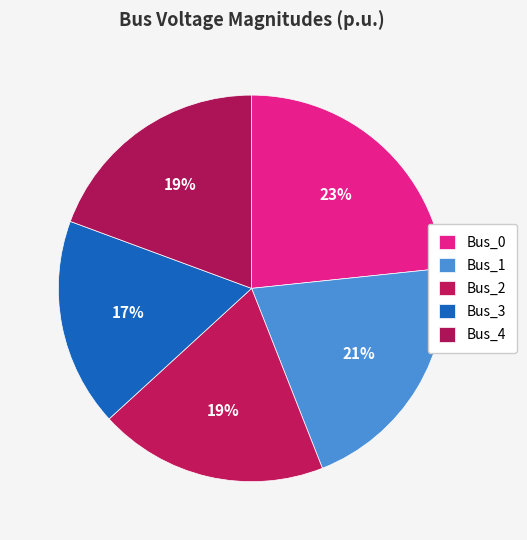

Which category has the smallest portion of the pie?

Bus_3